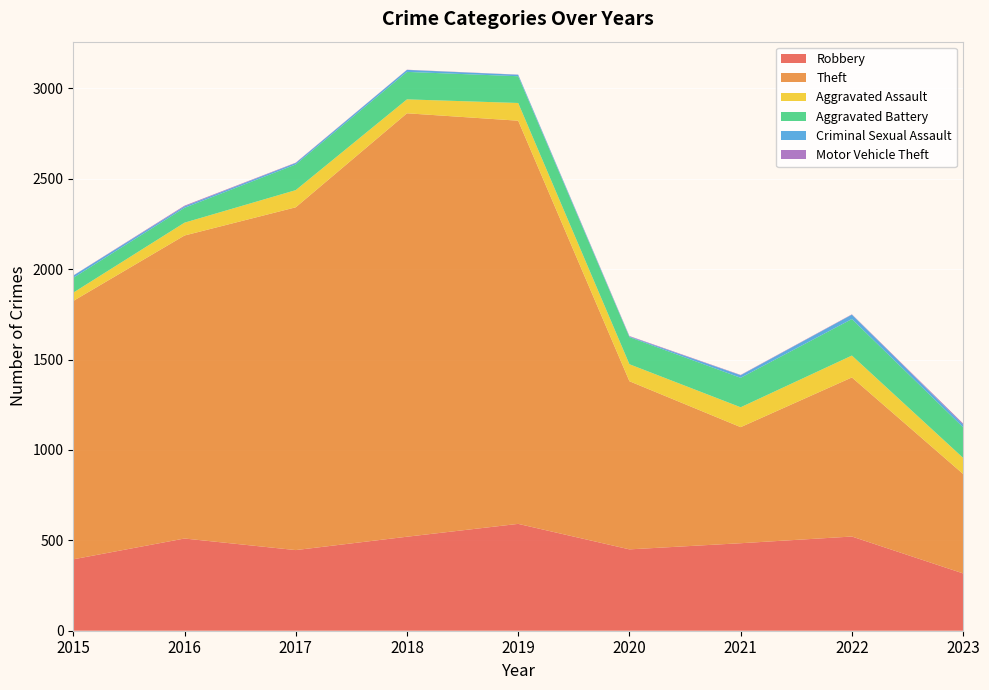

Reading left to right, list all the values displayed in this chart.

Robbery: 395	510	446	520	591	450	484	521	317
Theft: 1429	1676	1896	2342	2230	930	642	880	550
Aggravated Assault: 46	71	95	77	98	94	110	121	89
Aggravated Battery: 82	82	142	152	148	150	163	202	169
Criminal Sexual Assault: 12	8	8	11	8	3	14	24	15
Motor Vehicle Theft: 1	4	2	1	1	3	2	2	6